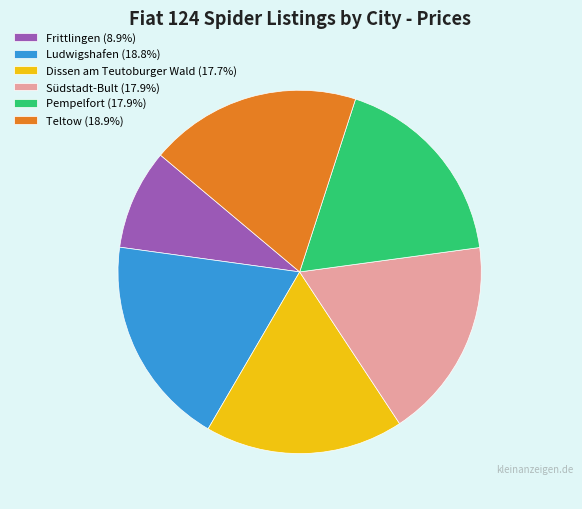

Approximately how many times larger is the value at Dissen am Teutoburger Wald (17.7%) compared to Pempelfort (17.9%)?

1.0